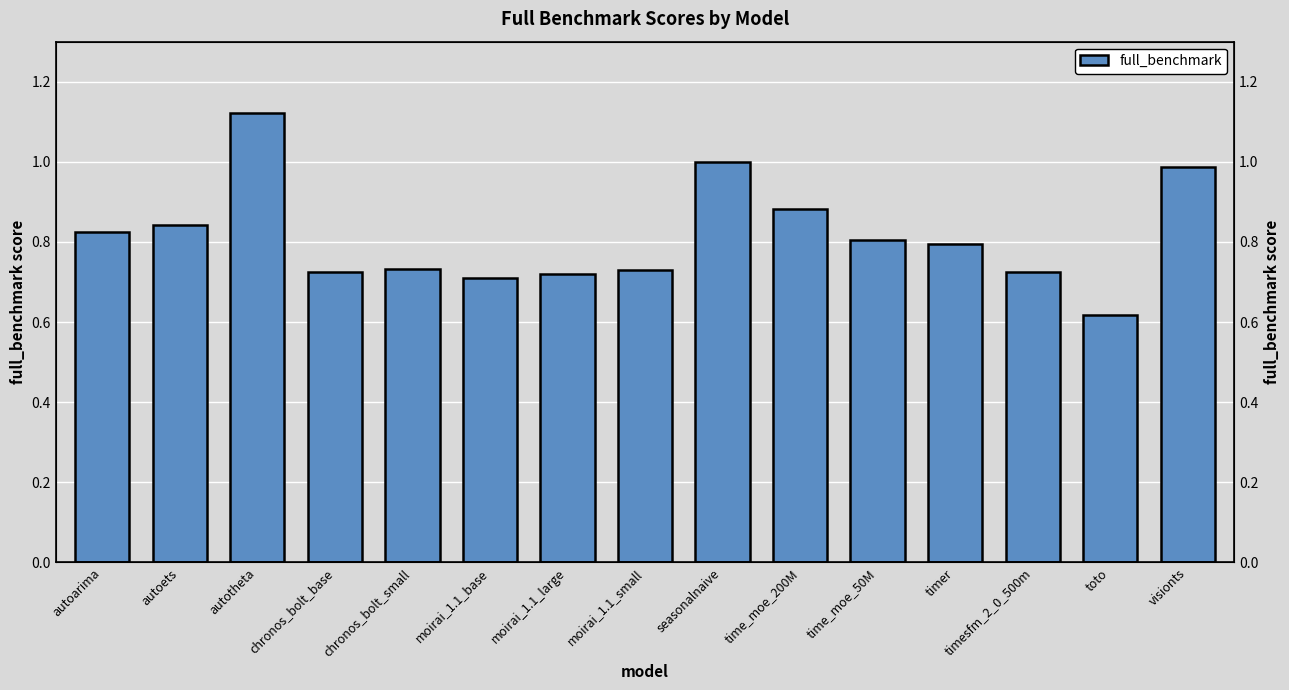

List the labels in order of value, smallest first.

toto, moirai_1.1_base, moirai_1.1_large, timesfm_2_0_500m, chronos_bolt_base, moirai_1.1_small, chronos_bolt_small, timer, time_moe_50M, autoarima, autoets, time_moe_200M, visionts, seasonalnaive, autotheta